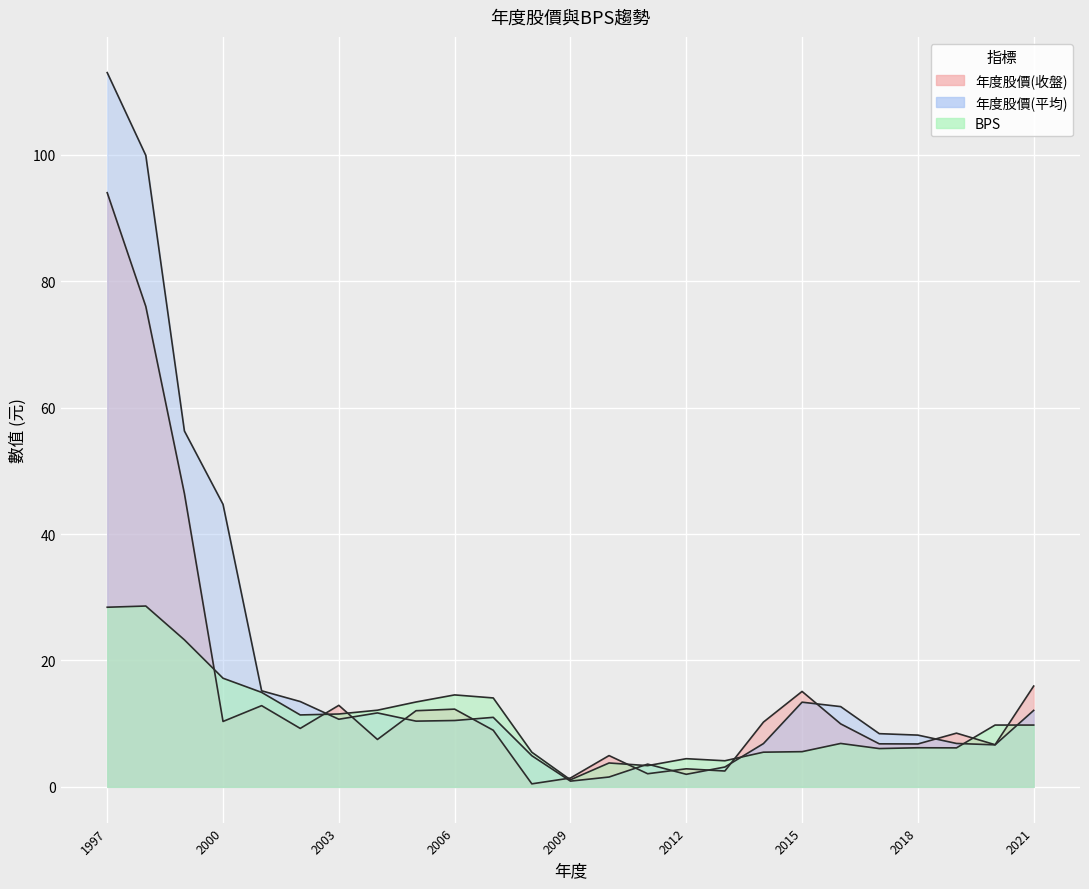

Reading left to right, transcribe all the data shown in this chart.

年度股價(收盤): 1997=94.0	1998=76.0	1999=46.4	2000=10.3	2001=12.8	2002=9.2	2003=12.9	2004=7.5	2005=12.1	2006=12.3	2007=9.0	2008=0.5	2009=1.4	2010=5.0	2011=2.1	2012=2.9	2013=2.5	2014=10.2	2015=15.1	2016=10.0	2017=6.8	2018=6.8	2019=8.5	2020=6.7	2021=15.9
年度股價(平均): 1997=113.0	1998=99.9	1999=56.3	2000=44.7	2001=15.2	2002=13.5	2003=10.7	2004=11.7	2005=10.4	2006=10.5	2007=11.0	2008=4.9	2009=0.9	2010=1.6	2011=3.6	2012=2.0	2013=3.1	2014=6.8	2015=13.4	2016=12.7	2017=8.4	2018=8.2	2019=6.9	2020=6.7	2021=12.1
BPS: 1997=28.4	1998=28.6	1999=23.3	2000=17.2	2001=14.9	2002=11.4	2003=11.5	2004=12.1	2005=13.4	2006=14.6	2007=14.1	2008=5.5	2009=1.1	2010=3.8	2011=3.4	2012=4.5	2013=4.1	2014=5.5	2015=5.6	2016=6.9	2017=6.1	2018=6.2	2019=6.2	2020=9.8	2021=9.8